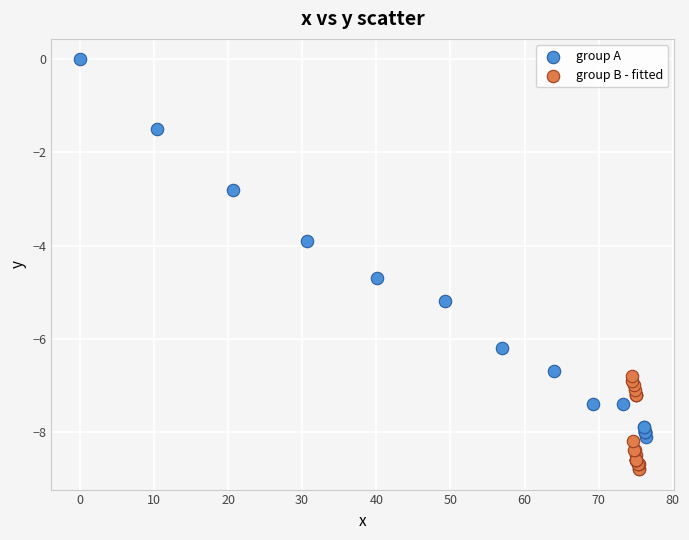

Which series has the widest spread of Y values?

group A